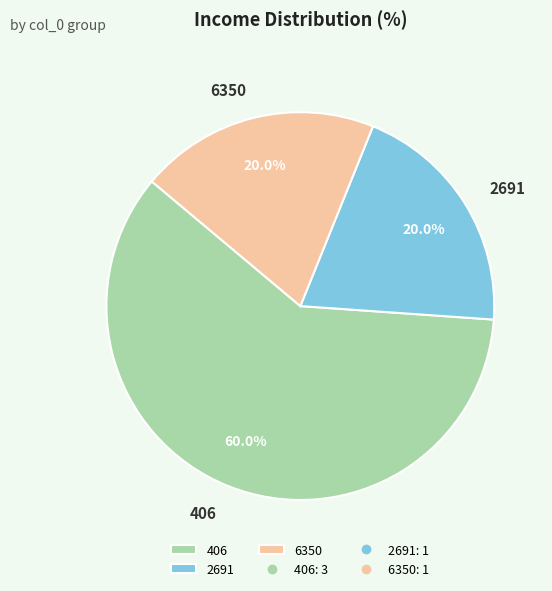

What percentage is NOT represented by 6350?

80.0%